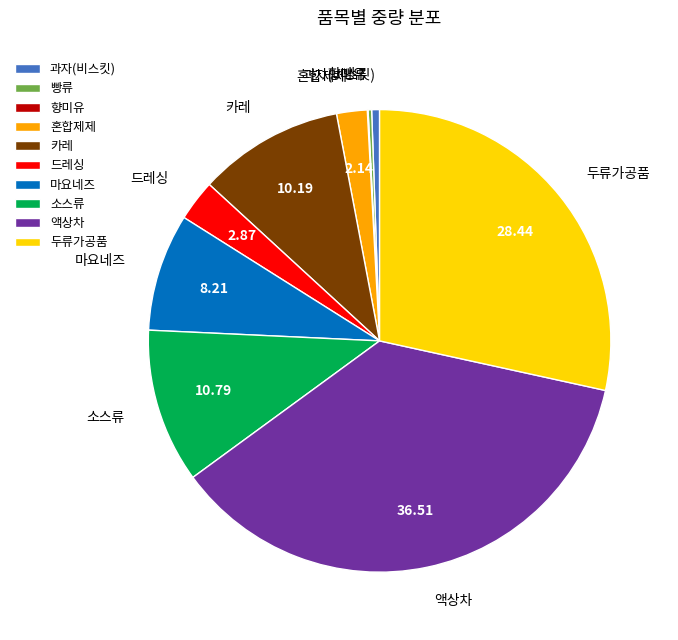

Combined, do 두류가공품 and 카레 account for over 50%?

No